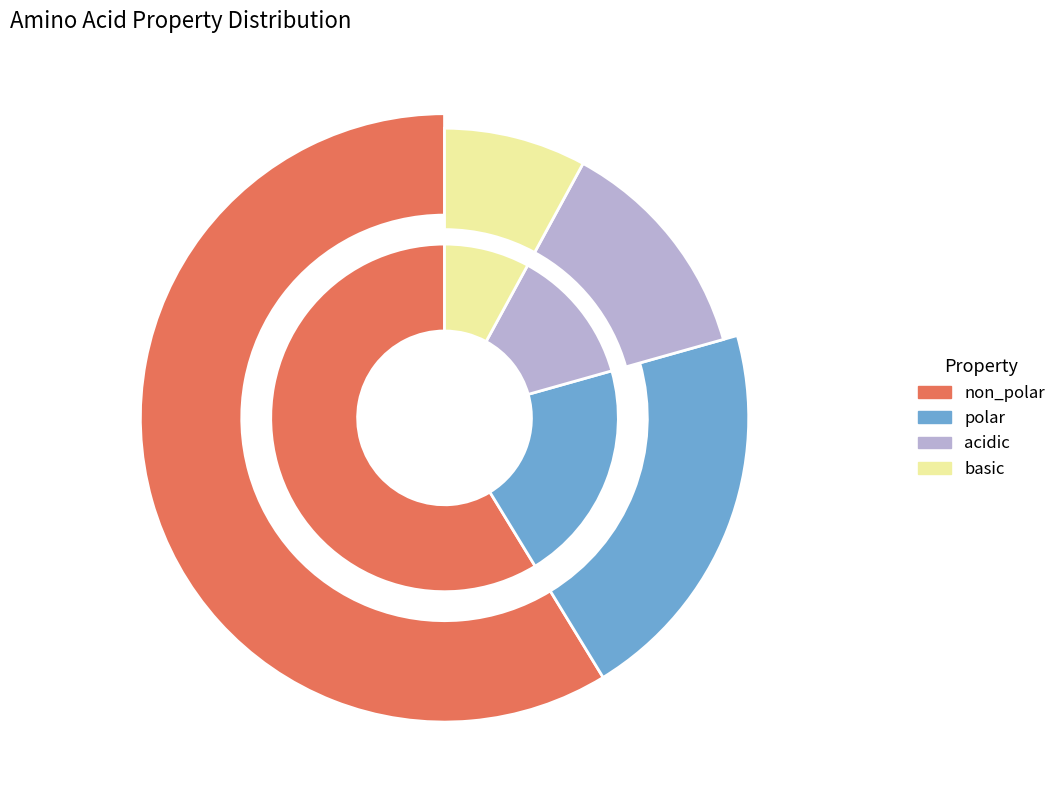

Rank the categories by value from highest to lowest.

non_polar, polar, acidic, basic